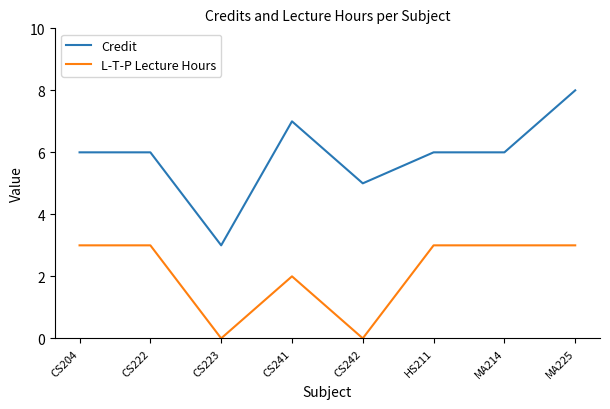

At MA214, list the series in order from smallest to largest.

L-T-P Lecture Hours, Credit